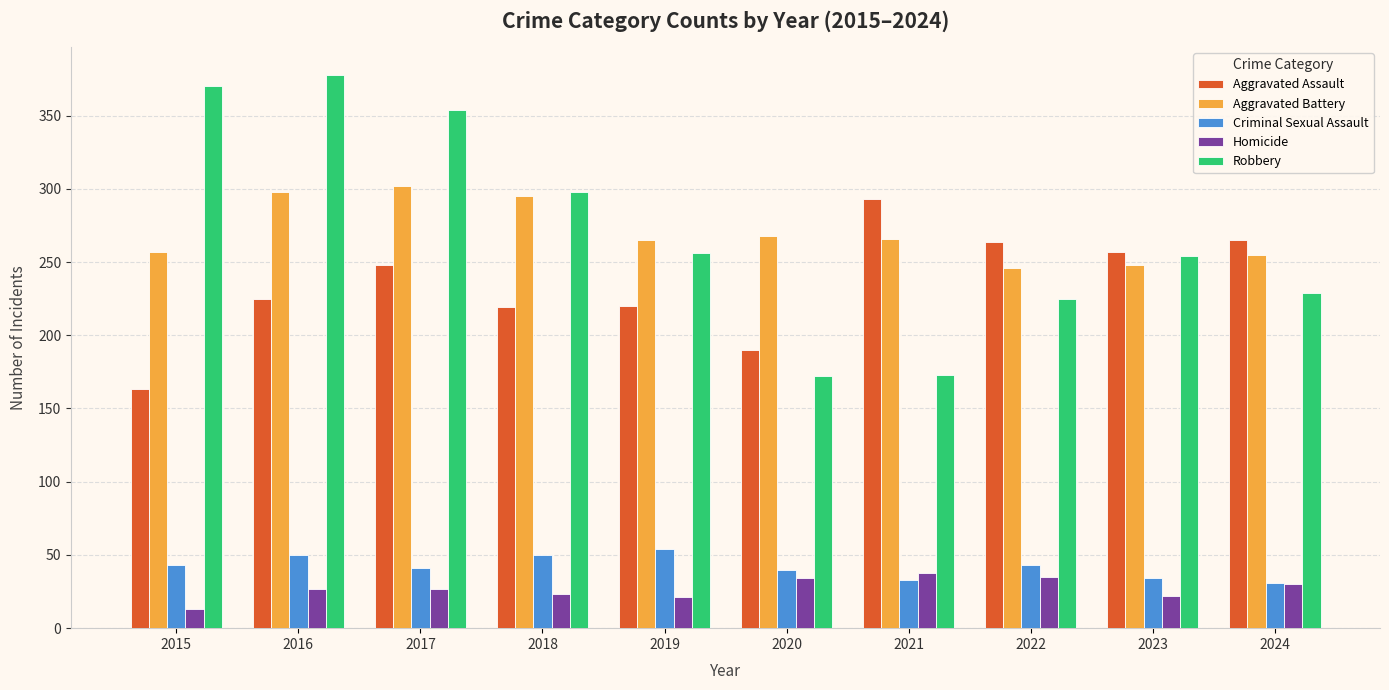

What is the value of the Homicide bar at the 9th from the left?

22